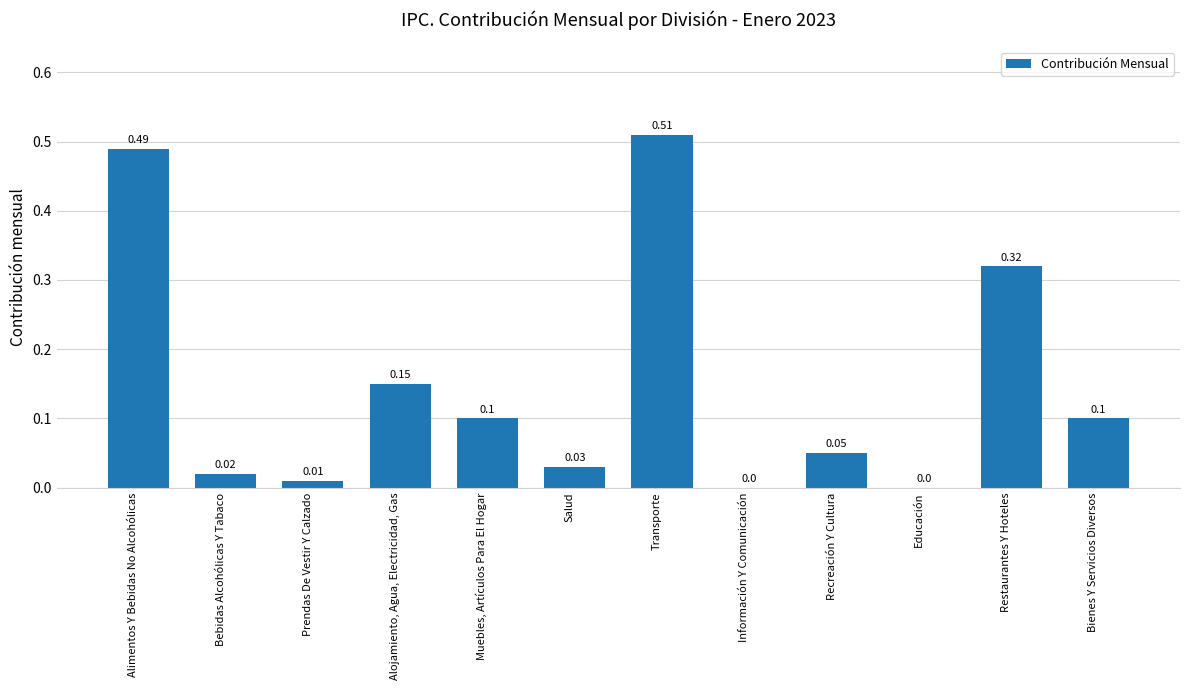

Between Bienes Y Servicios Diversos and Alojamiento, Agua, Electricidad, Gas, which is larger?

Alojamiento, Agua, Electricidad, Gas